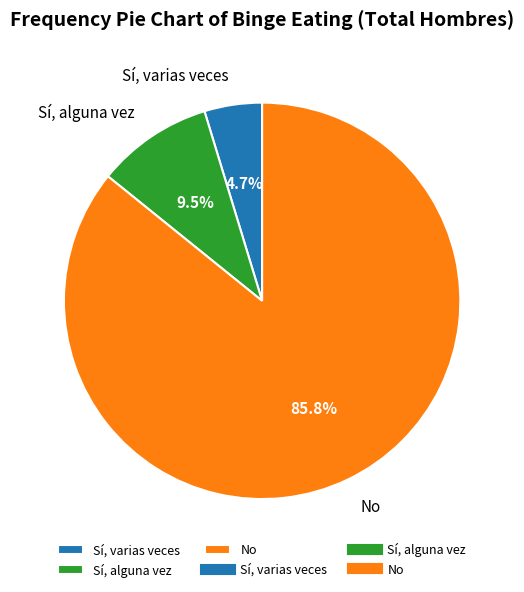

What is the total percentage of Sí, varias veces and Sí, alguna vez?

14.2%